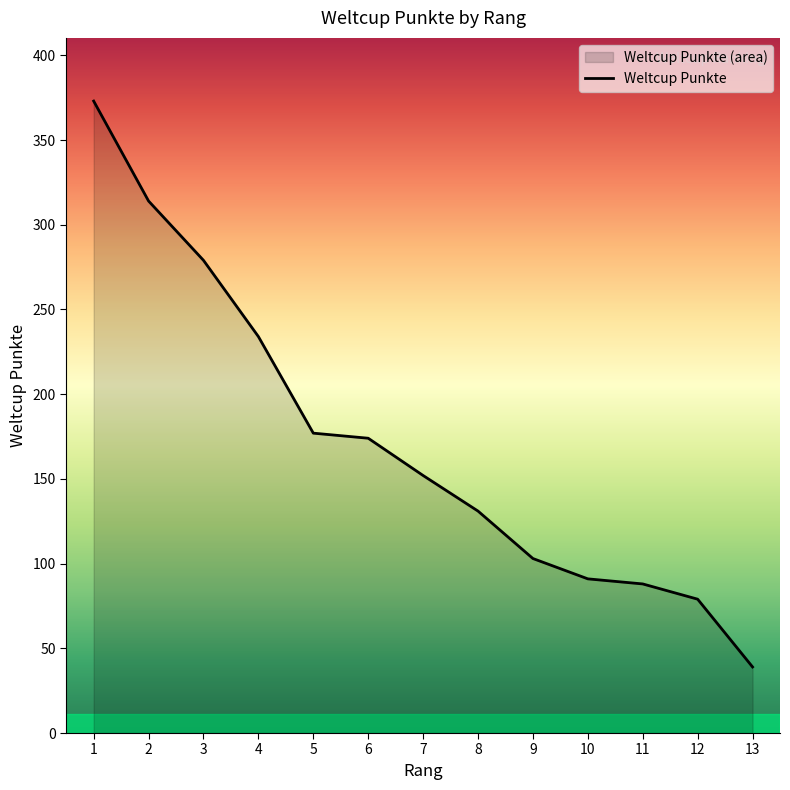

Reading left to right, extract all data points from this chart.

373	314	279	234	177	174	152	131	103	91	88	79	39